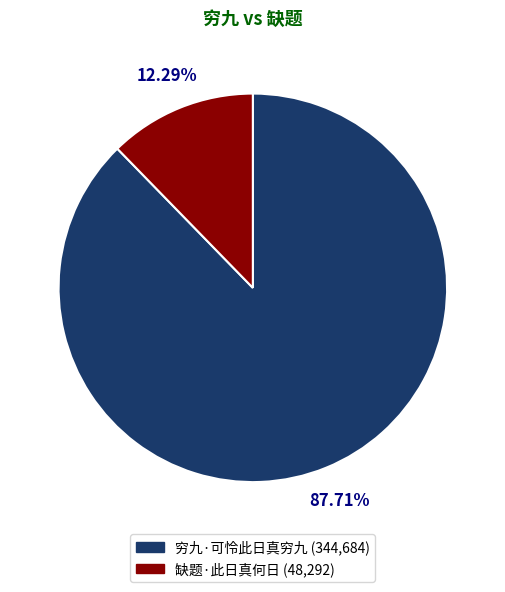

How many segments does this pie chart have?

2